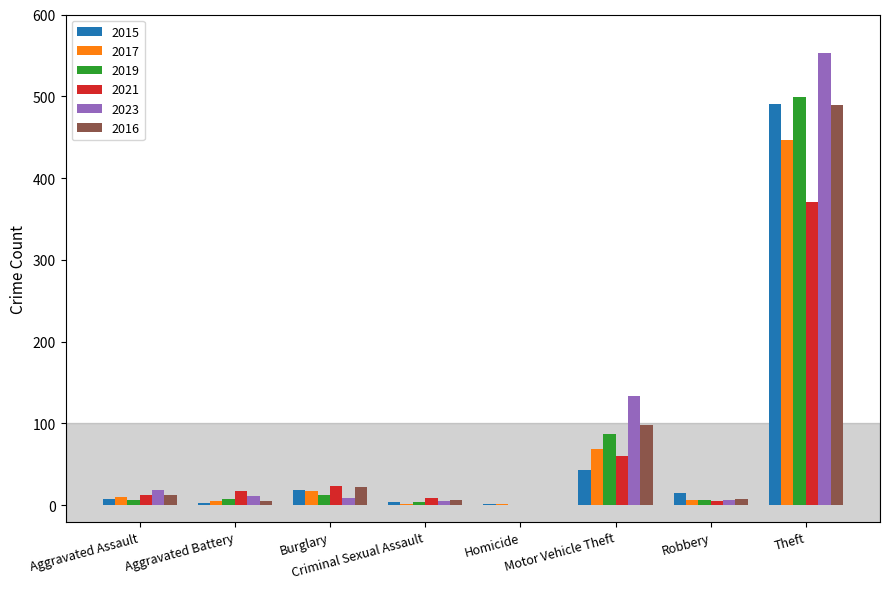

Where is 2015 nearest to the value 246?

Motor Vehicle Theft